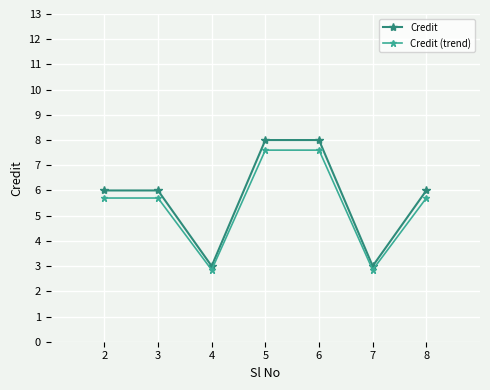

True or false: Credit (trend) and Credit cross at least once.

False